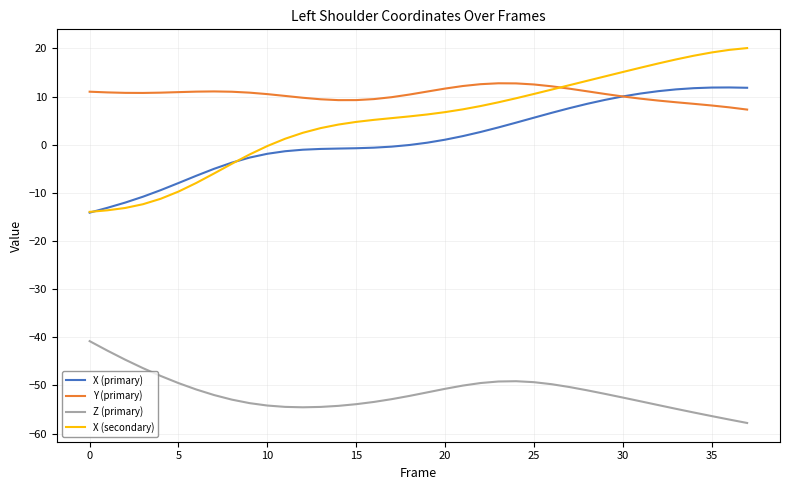

Which series has the widest spread of values?

X (secondary)